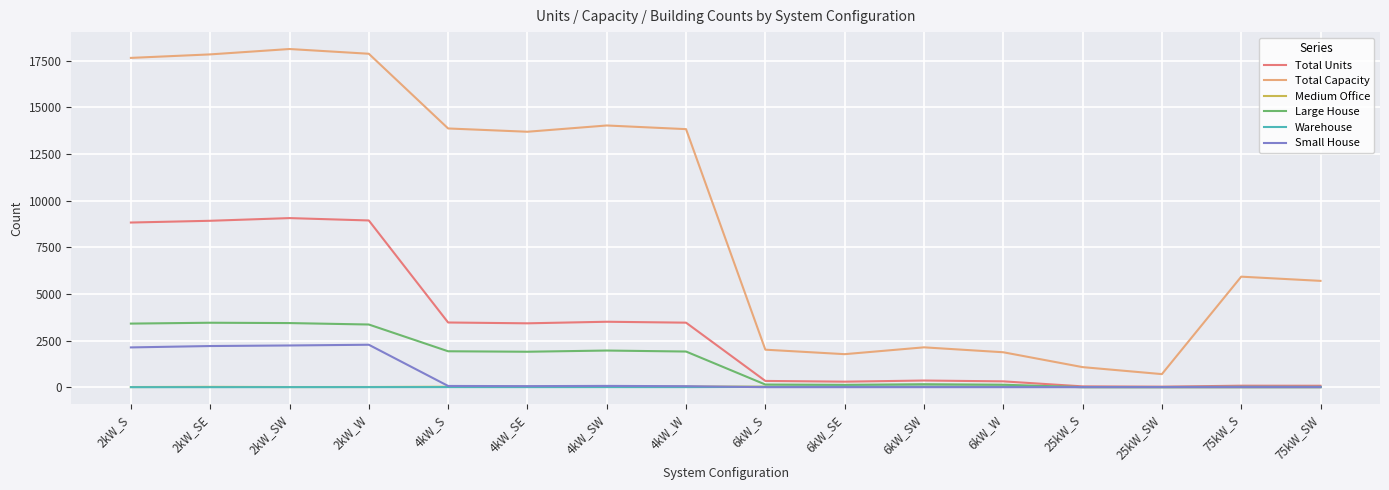

Which series has the largest total across all categories?

Total Capacity